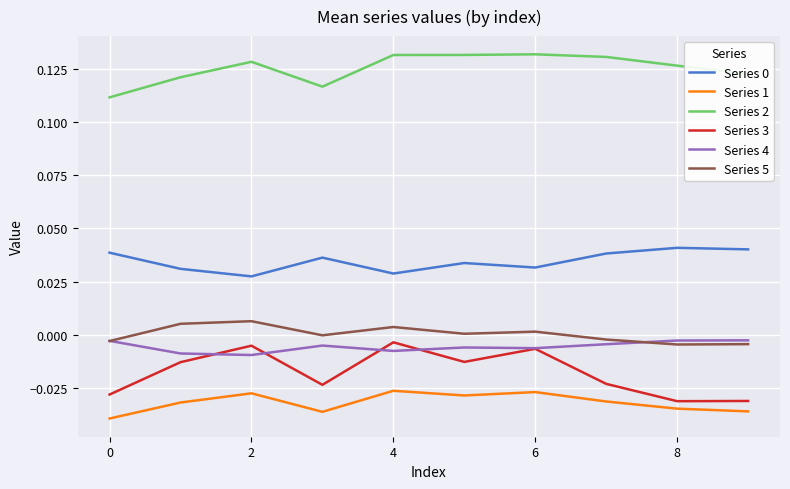

True or false: Series 0 and Series 1 cross at least once.

False